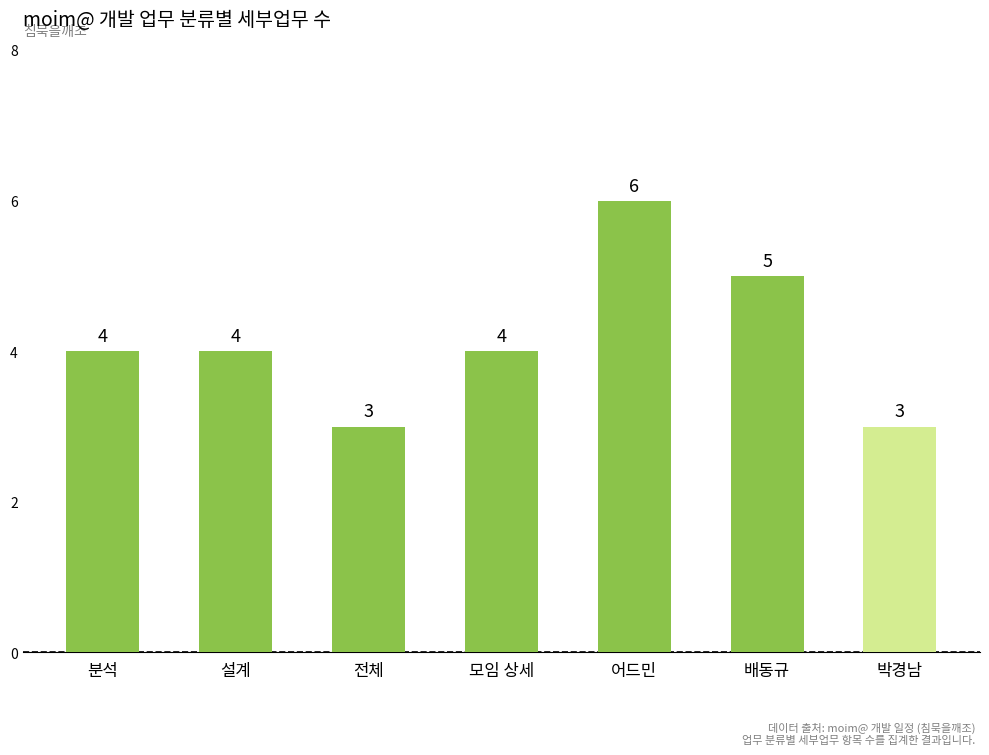

Count the values in the range 3 to 5.

6